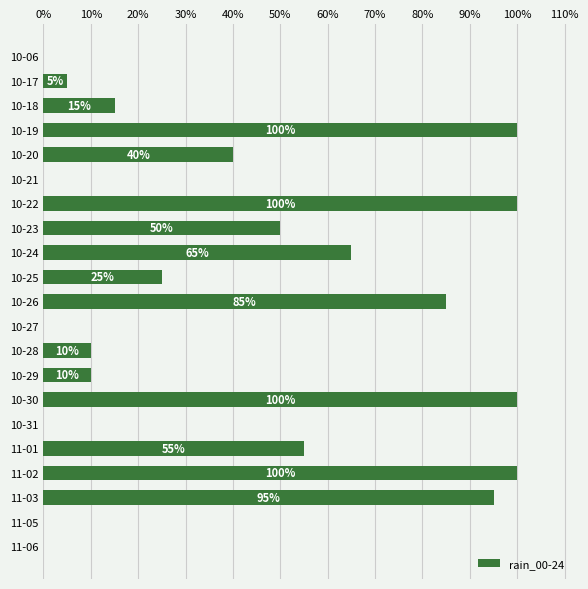

At which label is the value closest to 50?

10-23